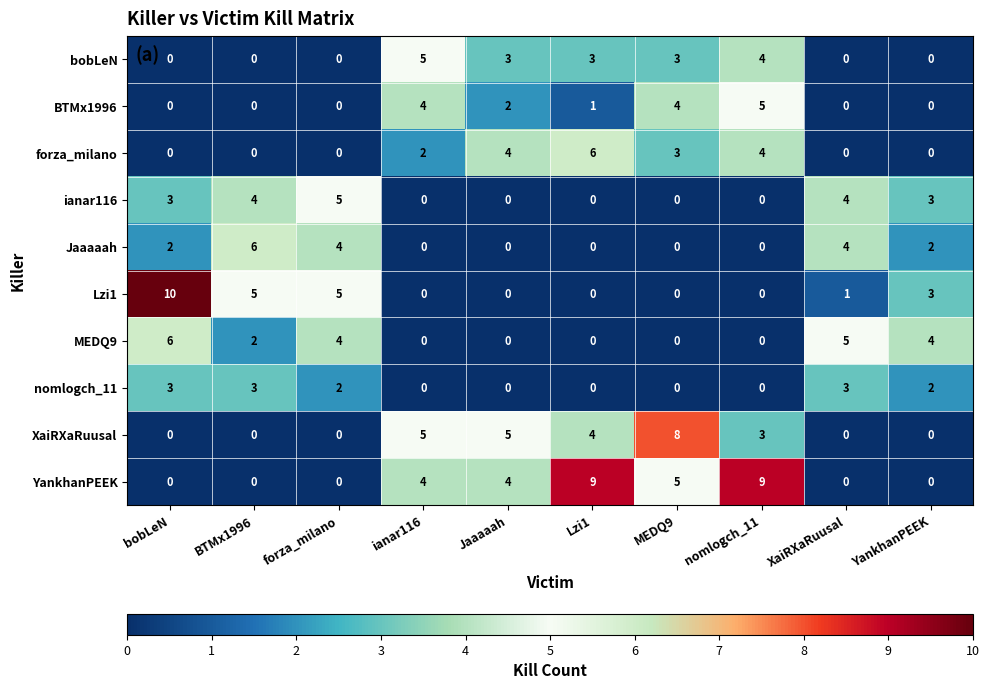

The value of Jaaaaah at YankhanPEEK is 2. True or false?

True